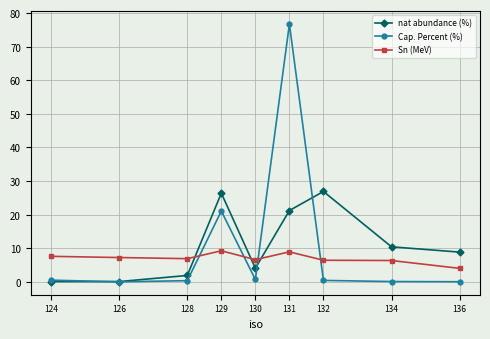

What is the maximum value shown in the chart?

76.7